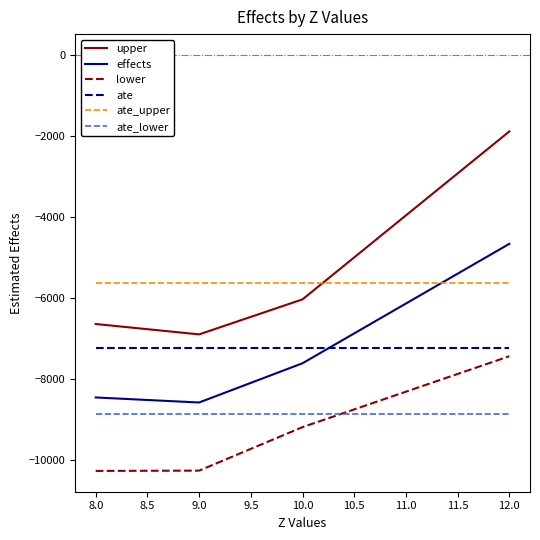

List the series in order of their peak value, lowest first.

ate_lower, lower, ate, ate_upper, effects, upper